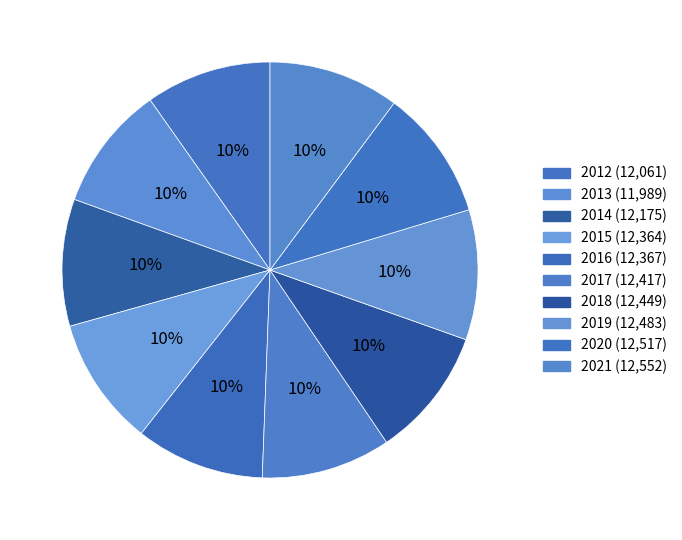

Is there a majority slice in this chart?

No